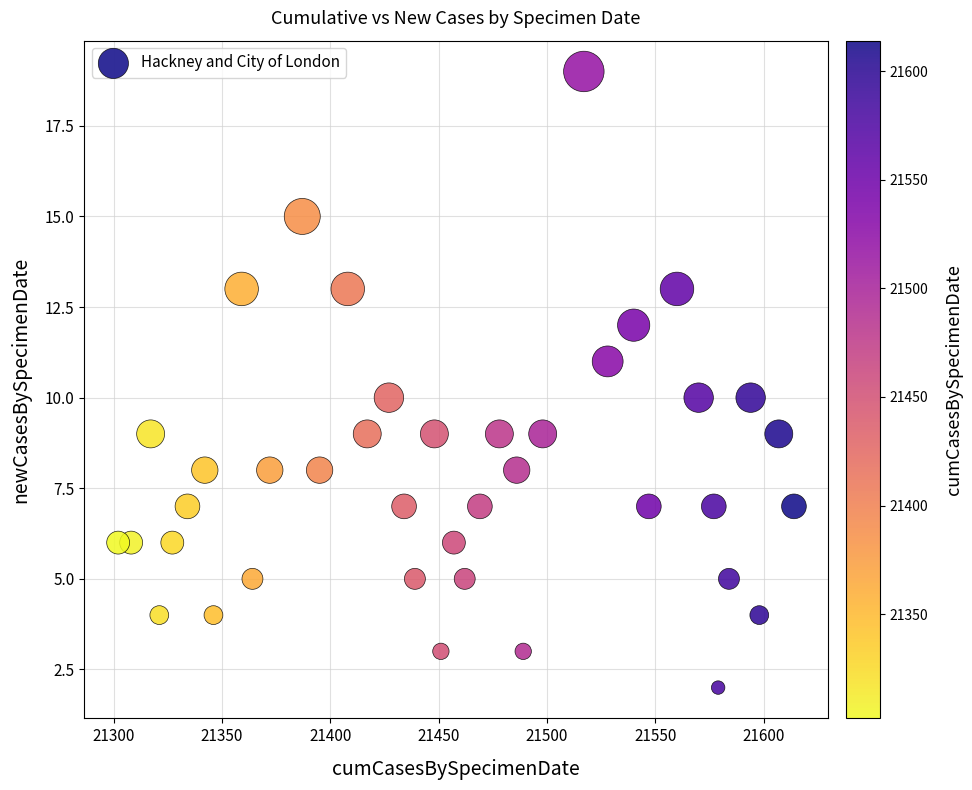

What is the range of X values (max minus min)?

312